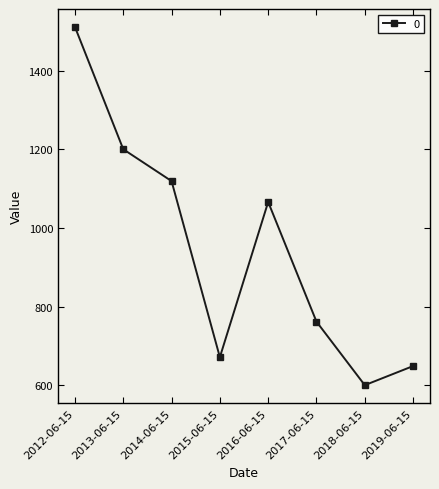

Where is the data nearest to the value 1055?

2016-06-15